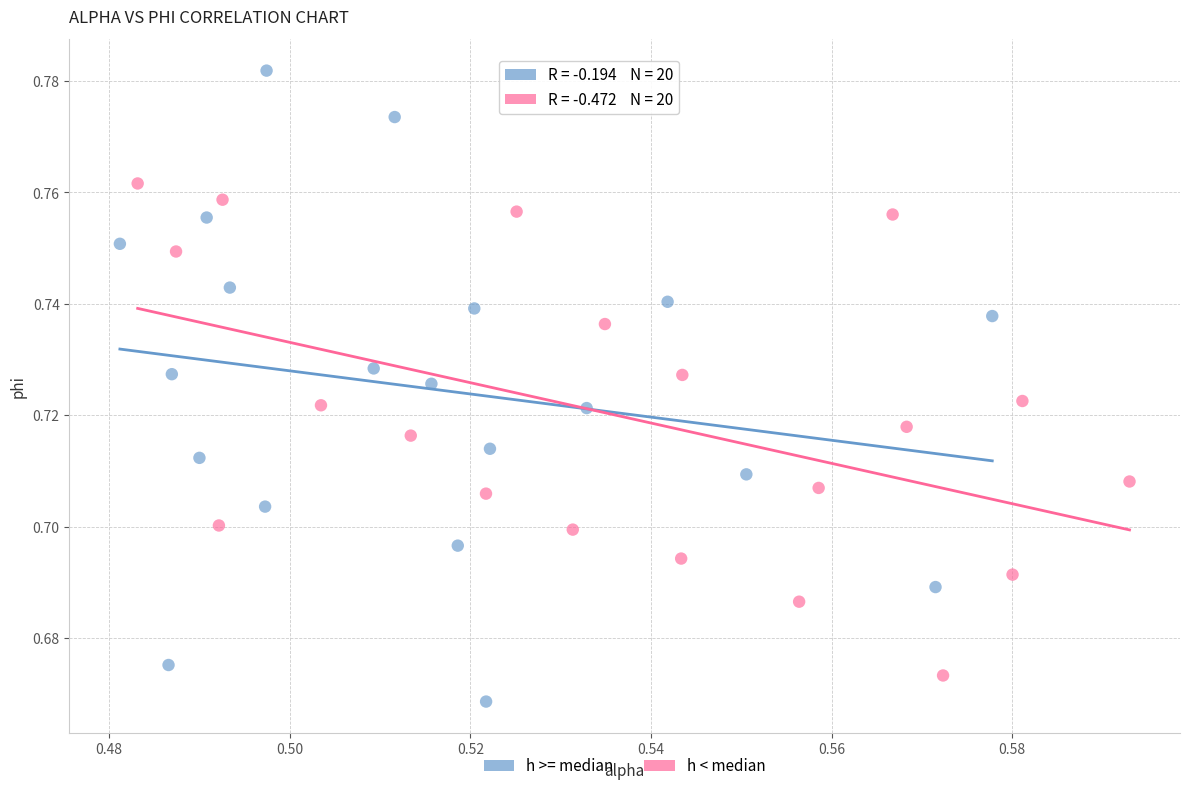

Which series has the largest Y range (max minus min)?

h >= median